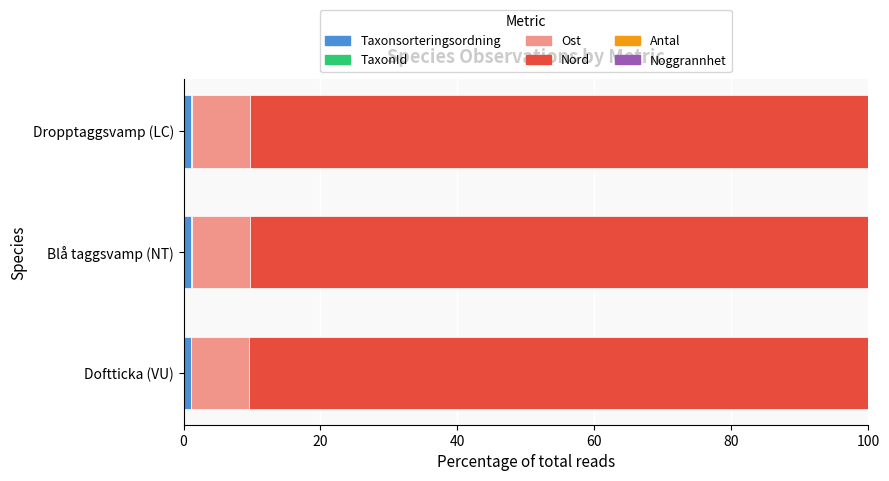

What is the sum of all Taxonsorteringsordning values?

3.5